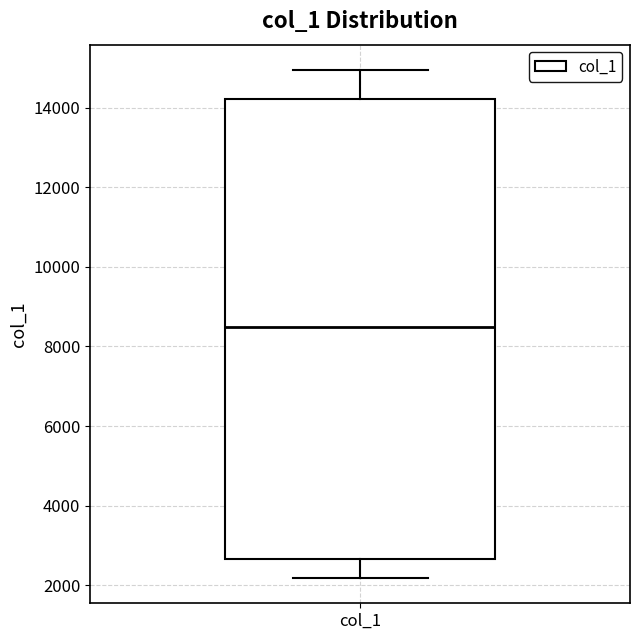

Where is the lower edge of the box for col_1 on the y-axis? The values are not printed on the chart, so give them approximately, as read against the axis.

2600